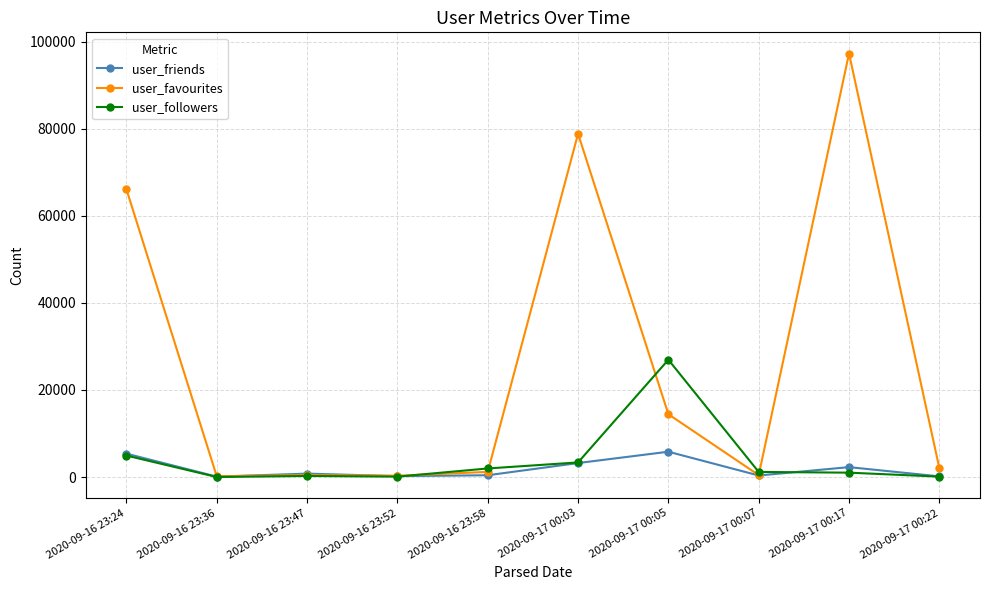

What is the total value across all series at 2020-09-16 23:36?

266